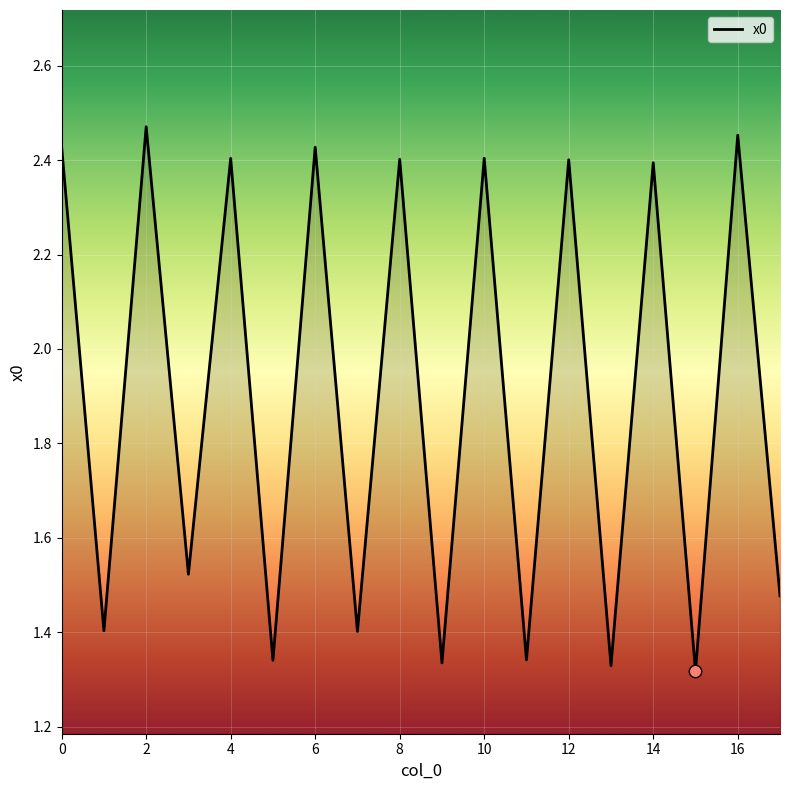

What is the difference between the maximum and minimum values?

1.2